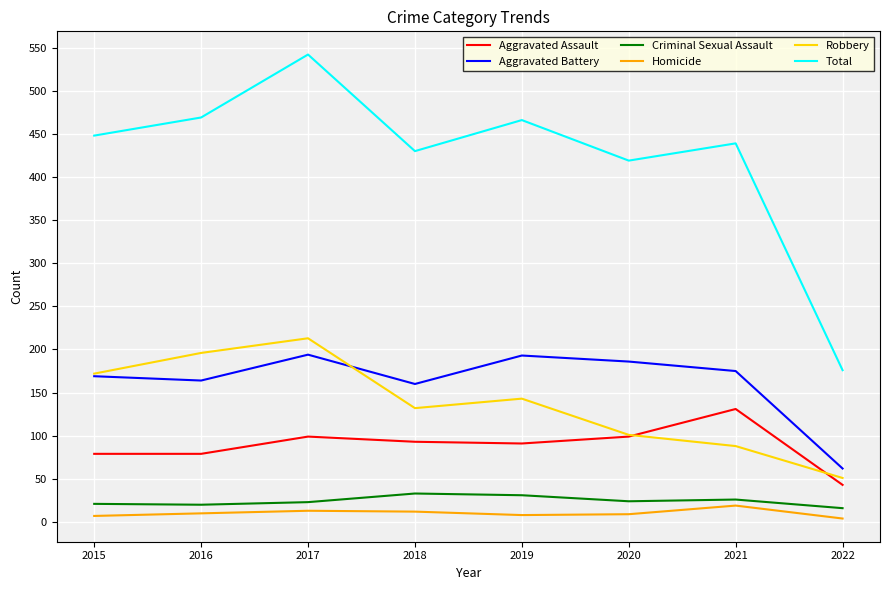

Count the number of categories in the chart.

8